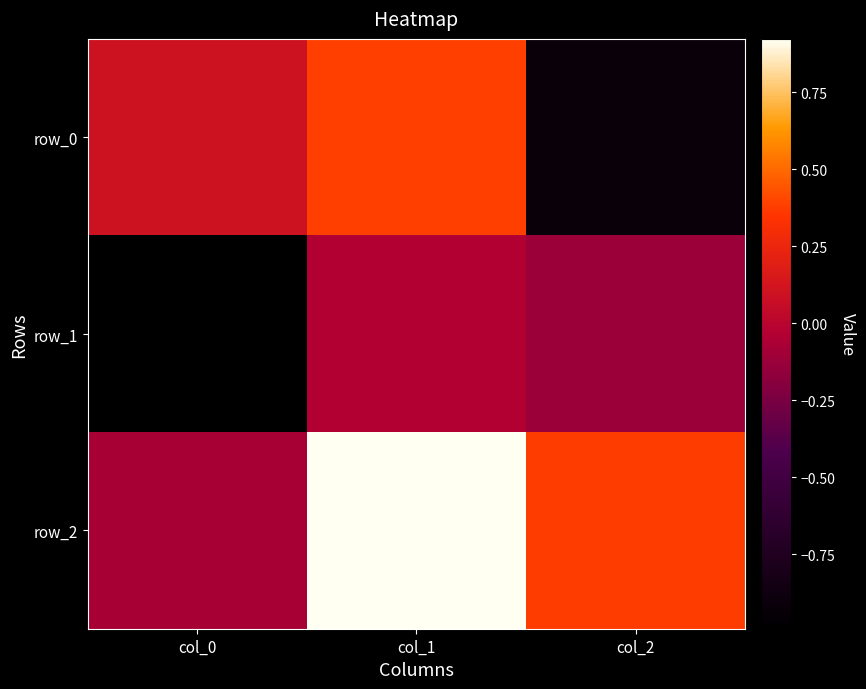

What is the difference between the row_1 values at col_1 and col_0?

1.0